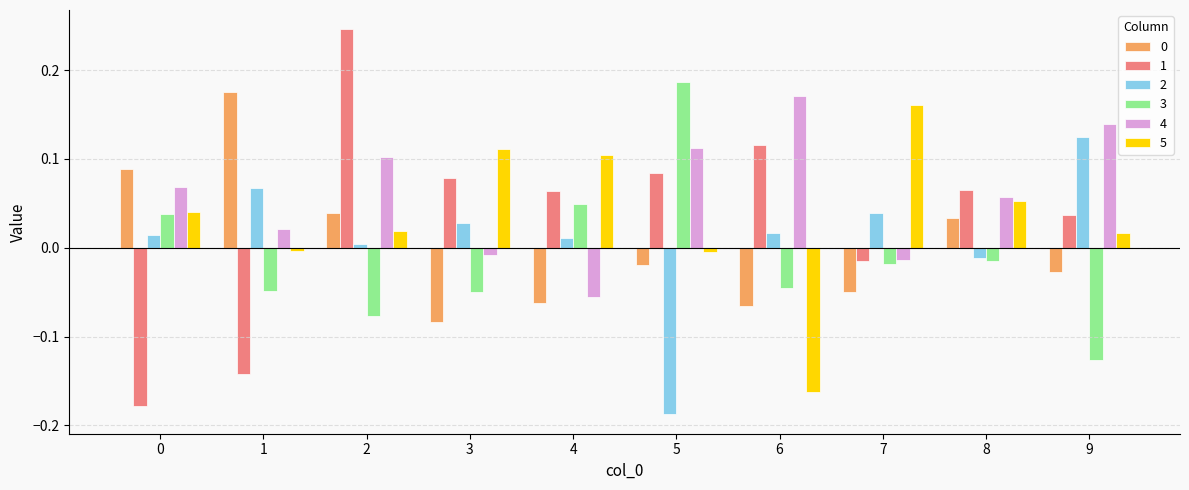

The 3 series shows 0.3 at 5. True or false?

False